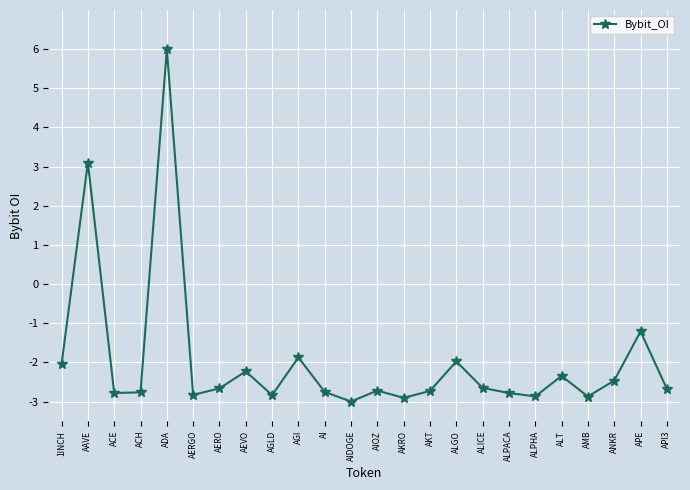

What is the maximum value shown in the chart?

6.0